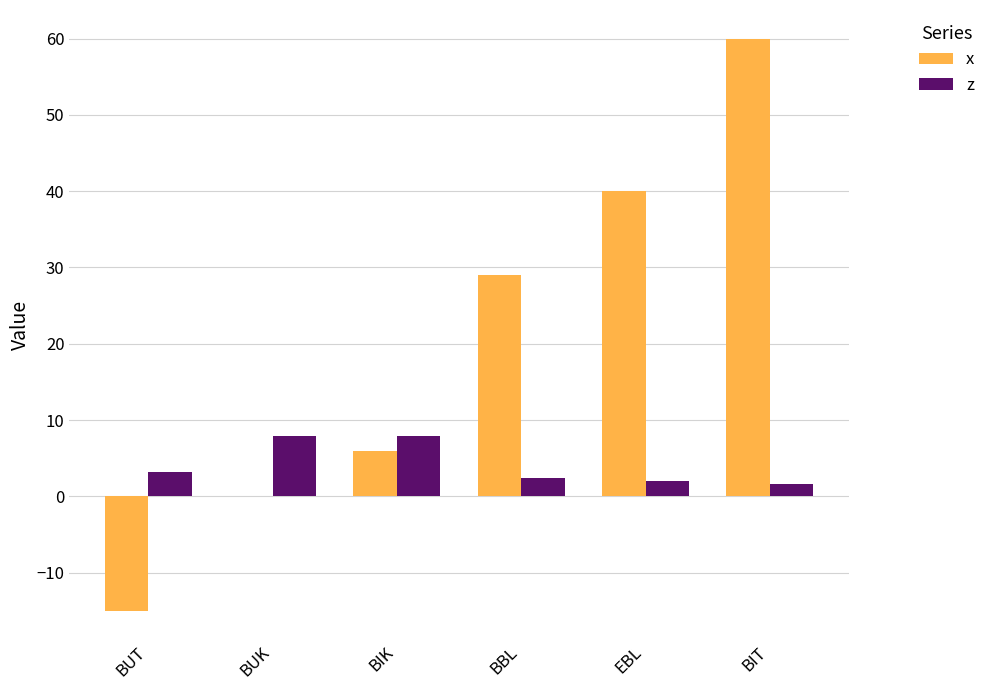

Read the z value at BUT.

3.2